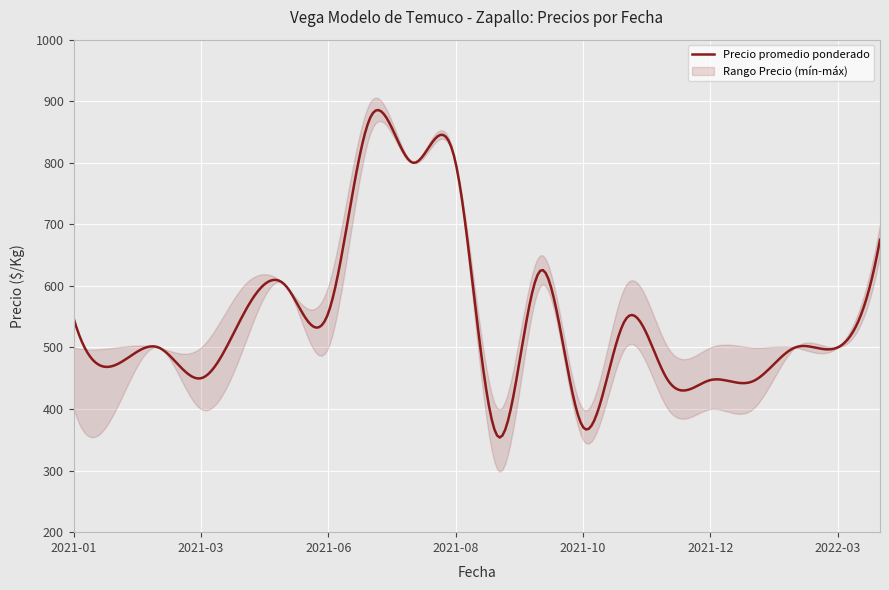

What is the minimum value for Precio promedio ponderado?

353.7